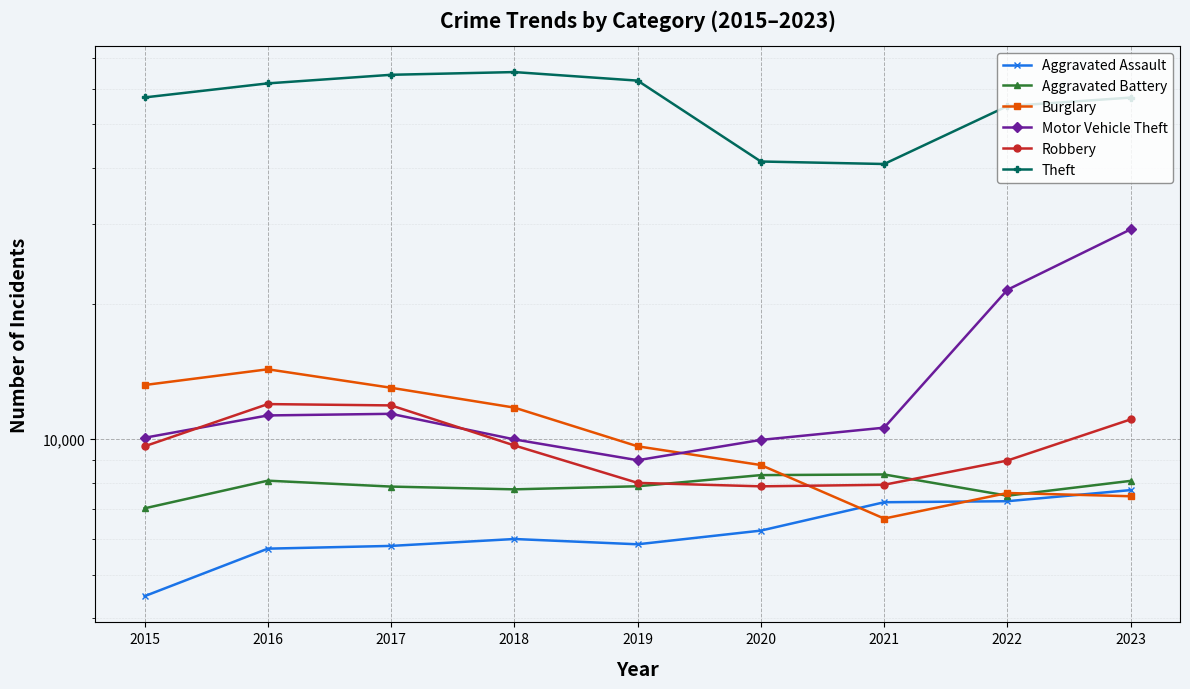

Which label corresponds to the smallest value in the chart?

2015